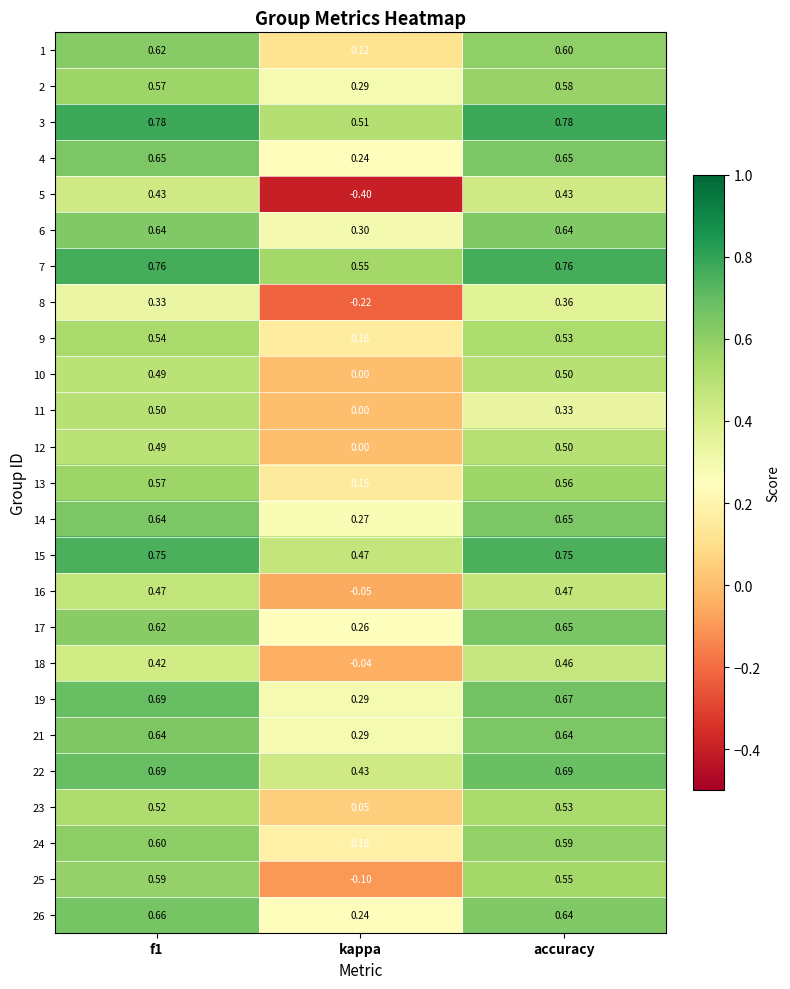

Is the value of 12 at accuracy greater than the value of 26 at accuracy?

No